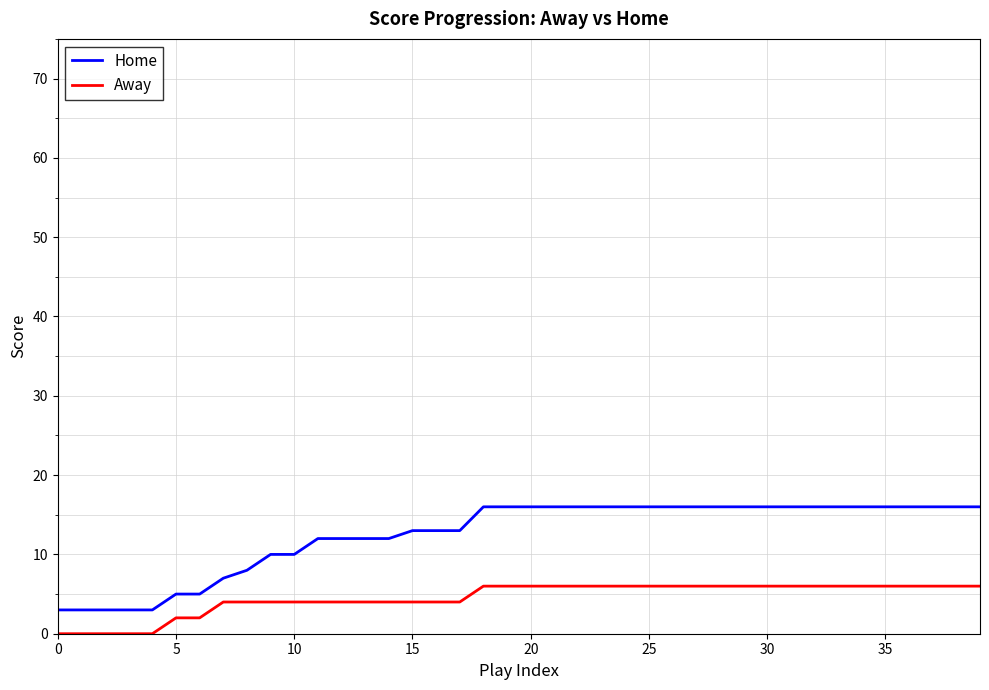

Which series has the largest total across all categories?

Home